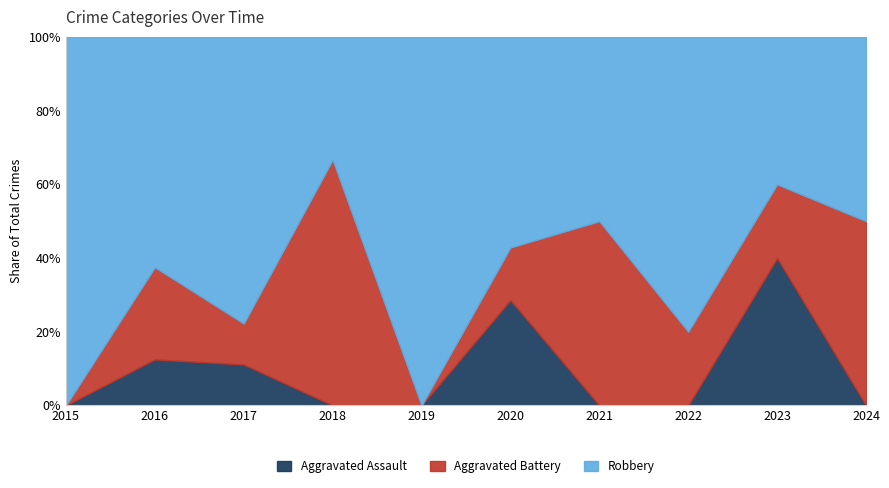

What is the total value across all series at 2020?

100.0